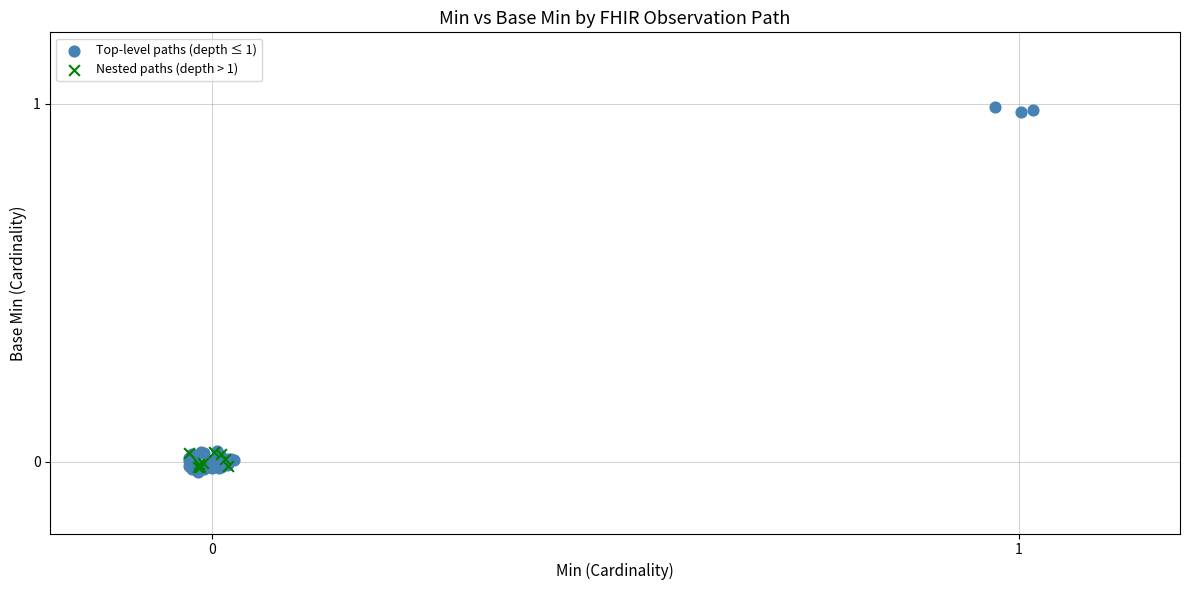

Which series contains the highest Y value?

Top-level paths (depth ≤ 1)